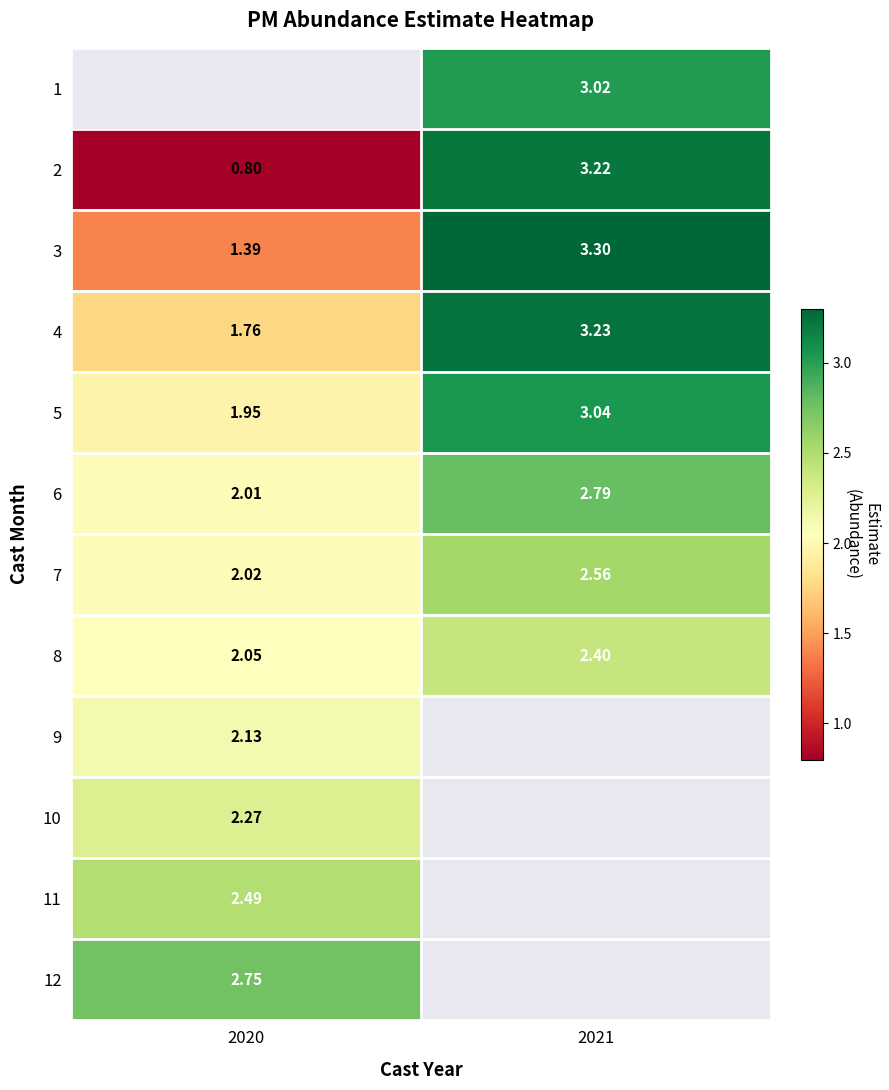

At which category does the chart reach its minimum across all series?

2020